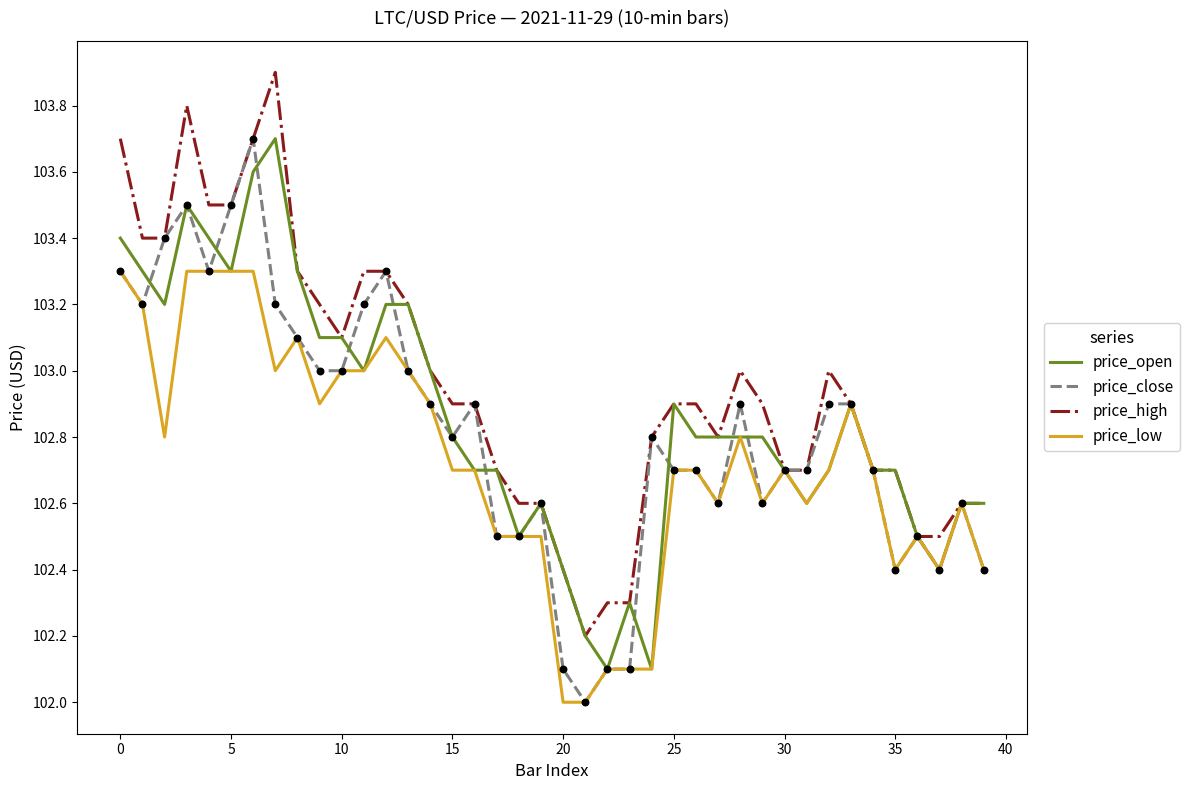

What are all the series names shown in the legend?

price_open, price_close, price_high, price_low